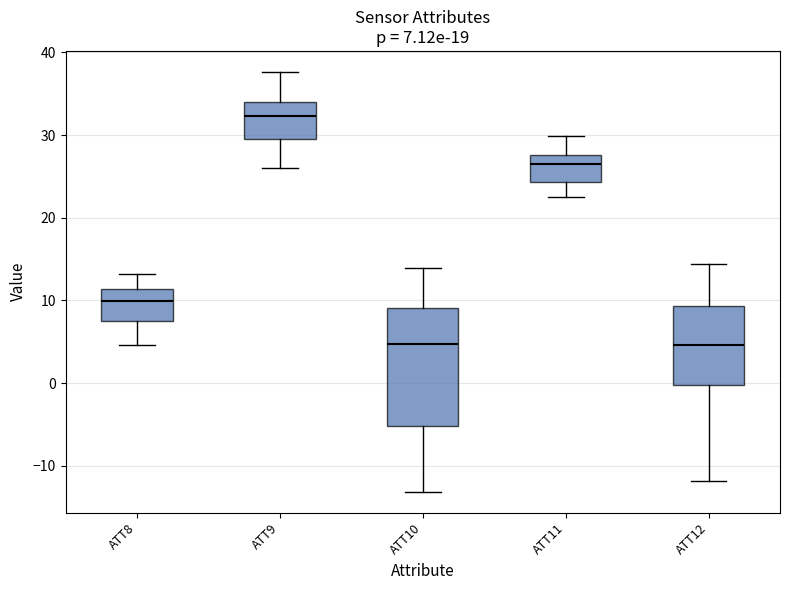

Which box's median line is the highest?

ATT9